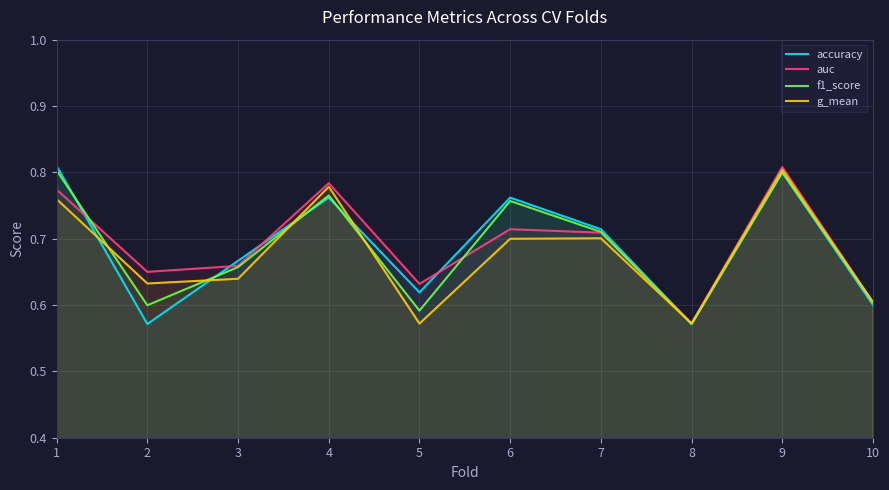

How many lines are shown in the chart?

4